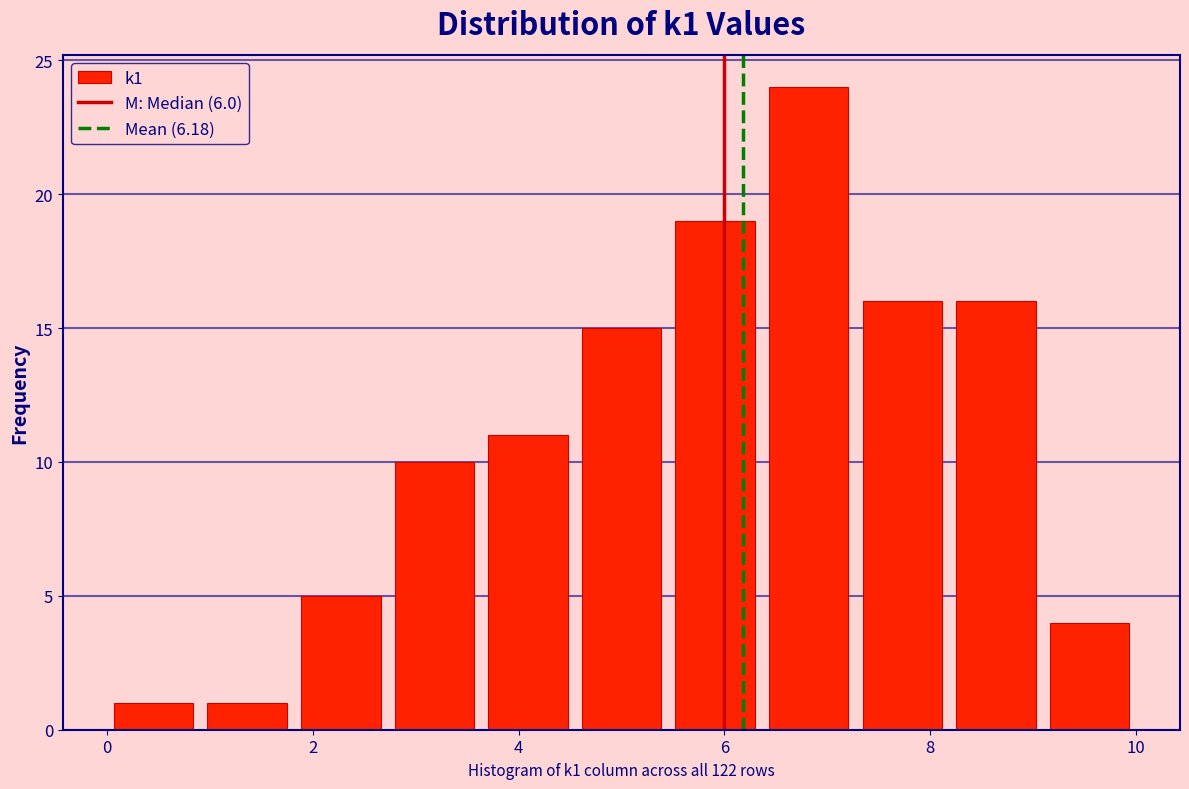

Reading left to right, list every bar in this chart as the range it spans on the x-axis followed by its height. Neither the bar edges nor the heights are printed on the chart, so give them approximately, as read against the axes.

0.0 to 1.0: 1
1.0 to 1.8: 1
1.8 to 2.8: 5
2.8 to 3.6: 10
3.6 to 4.6: 11
4.6 to 5.4: 15
5.4 to 6.4: 19
6.4 to 7.2: 24
7.2 to 8.2: 16
8.2 to 9.0: 16
9.0 to 10.0: 4